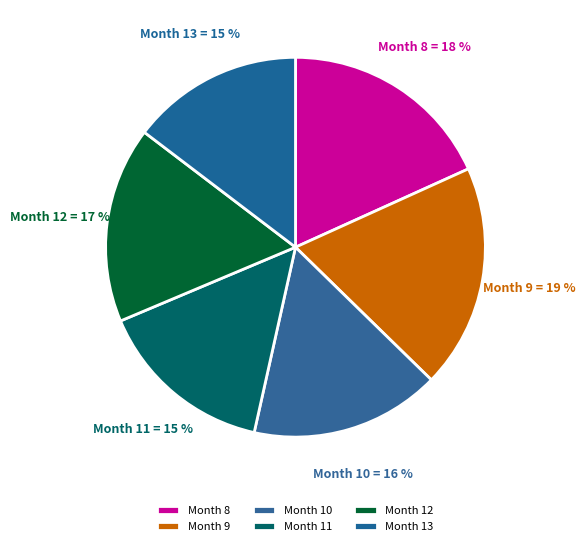

True or false: Month 11 accounts for 1% of the total.

False